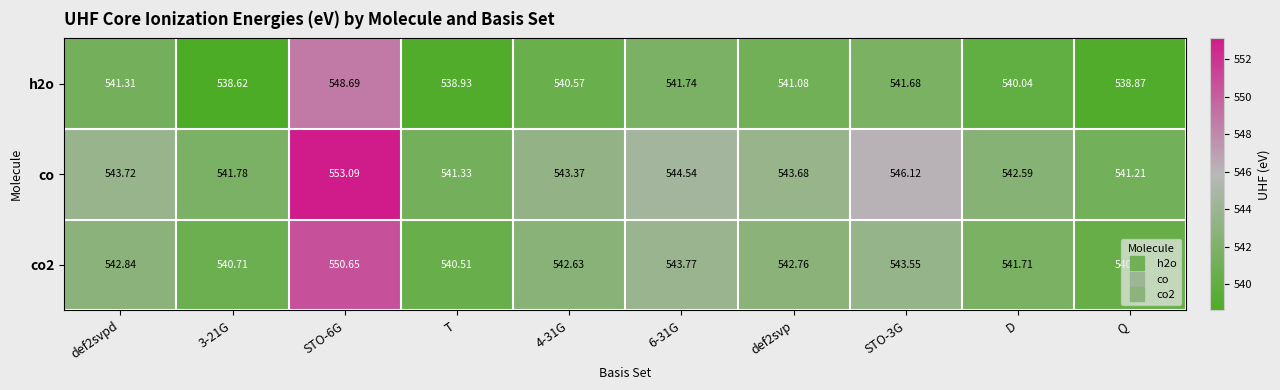

Which series has the widest spread of values?

co